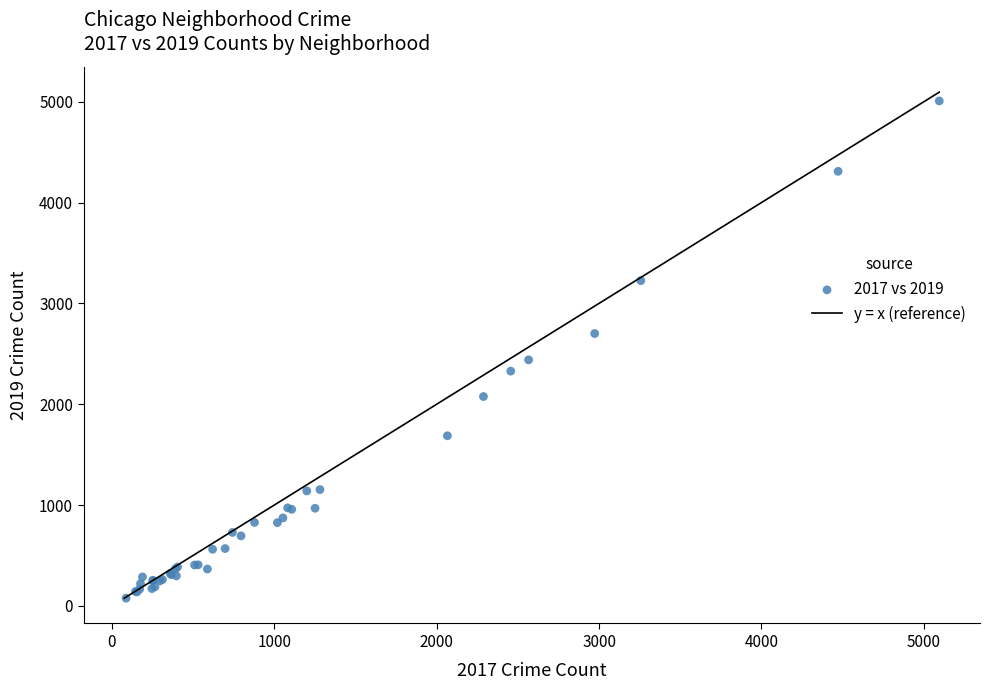

What Y value in the scatter plot is closest to 2542?

2440